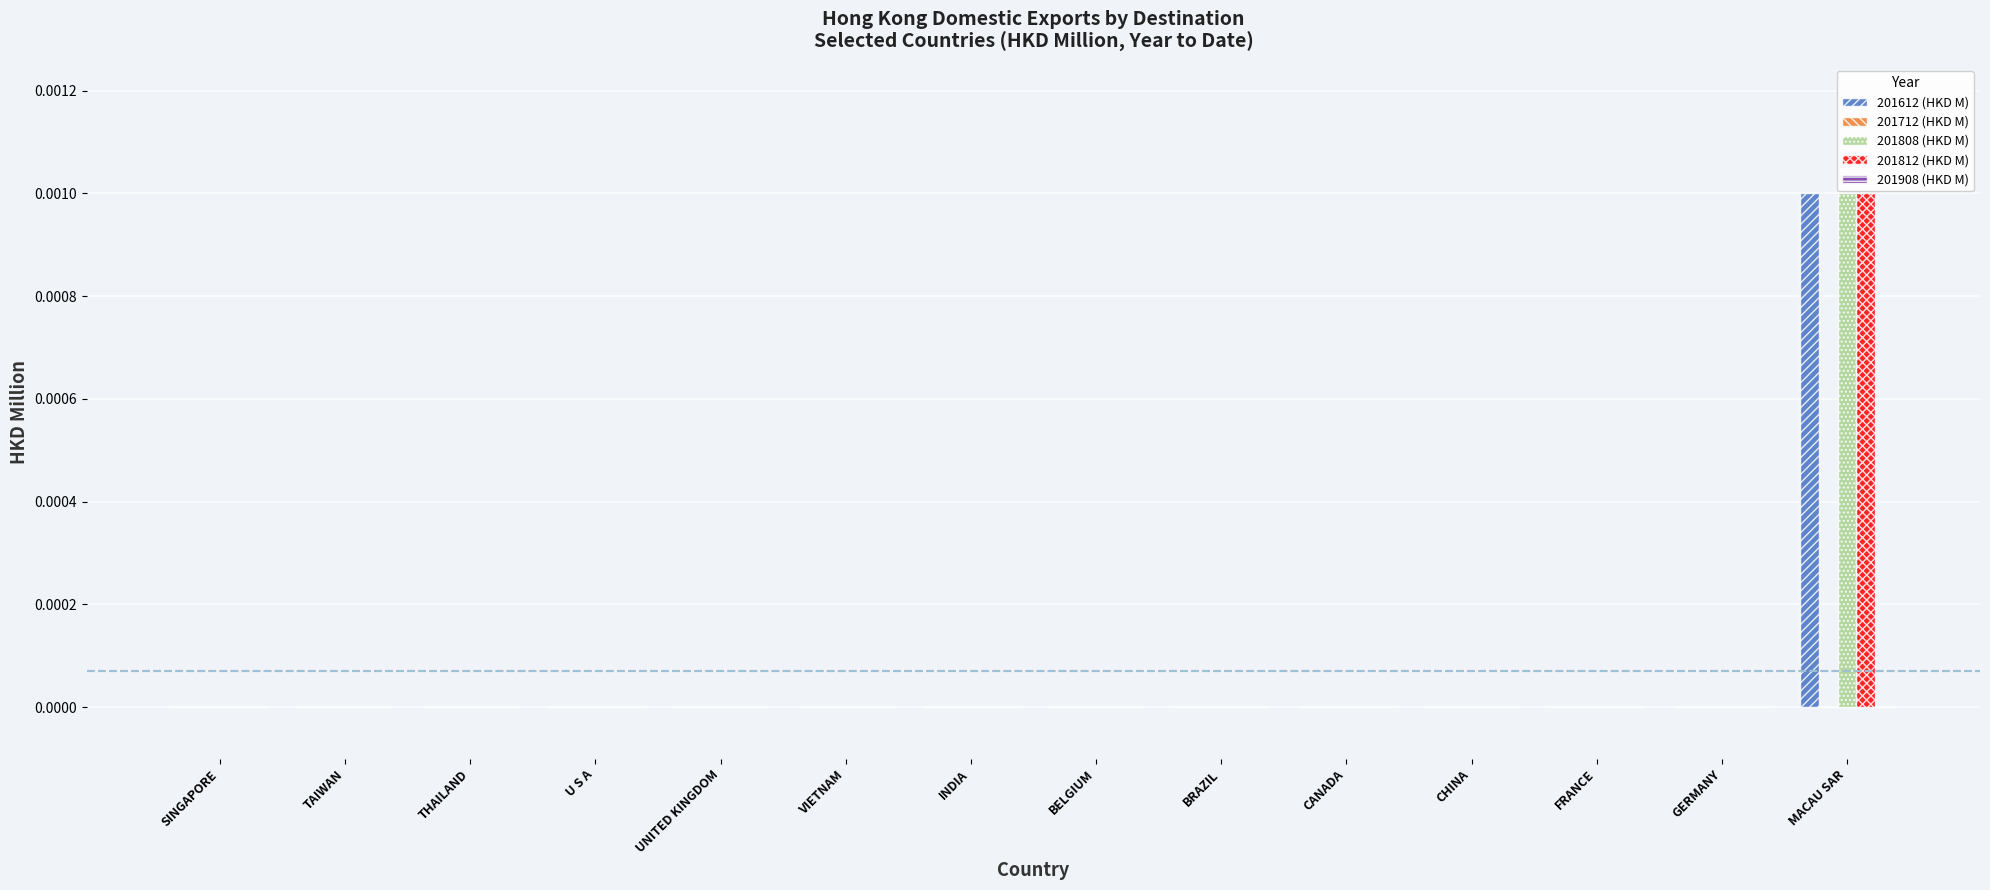

At which label does 201812 (HKD M) reach its peak?

MACAU SAR